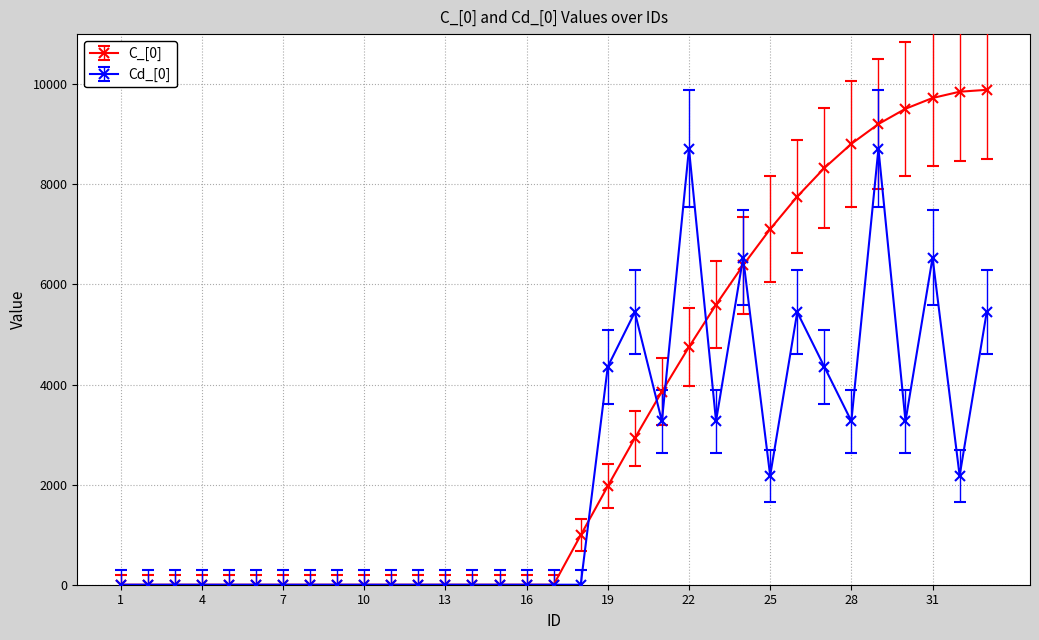

List the series in order of their overall mean, lowest first.

Cd_[0], C_[0]